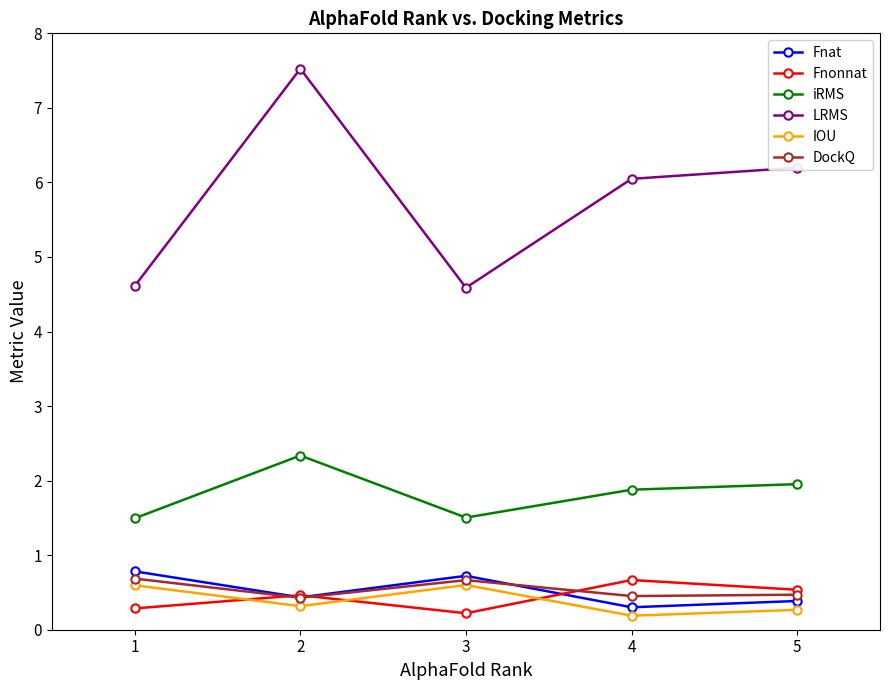

At how many categories does at least one series exceed 1?

5